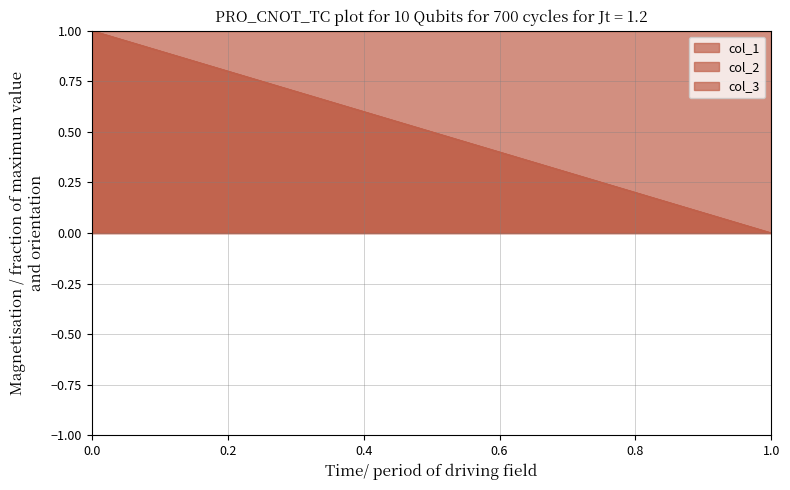

What is the difference between the col_2 values at 0 and 1?

1